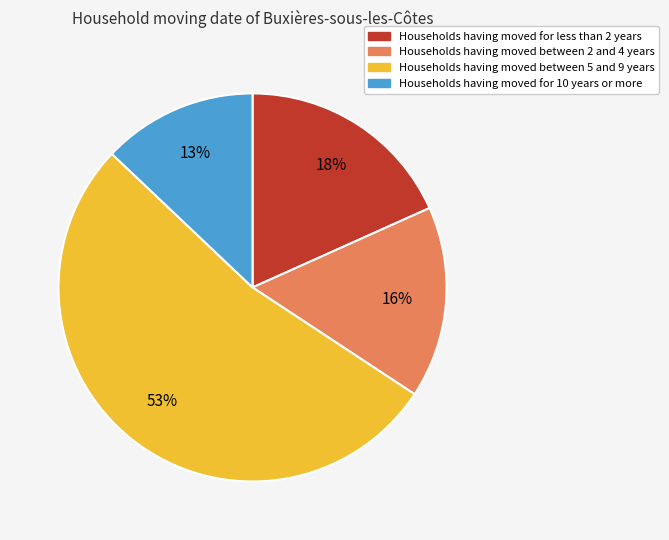

Is there any slice that represents more than half of the pie?

Yes